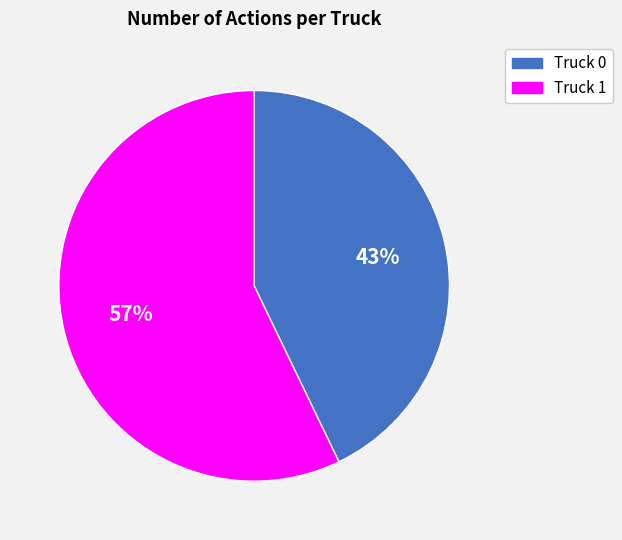

Rank the categories by value from highest to lowest.

Truck 1, Truck 0